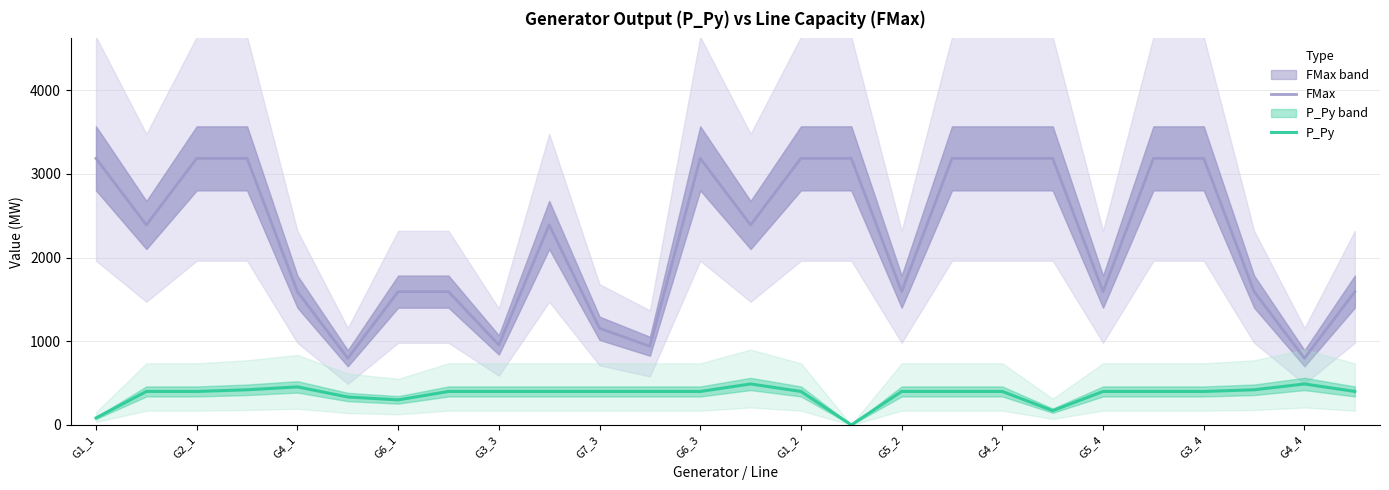

True or false: FMax and P_Py intersect in this chart.

False